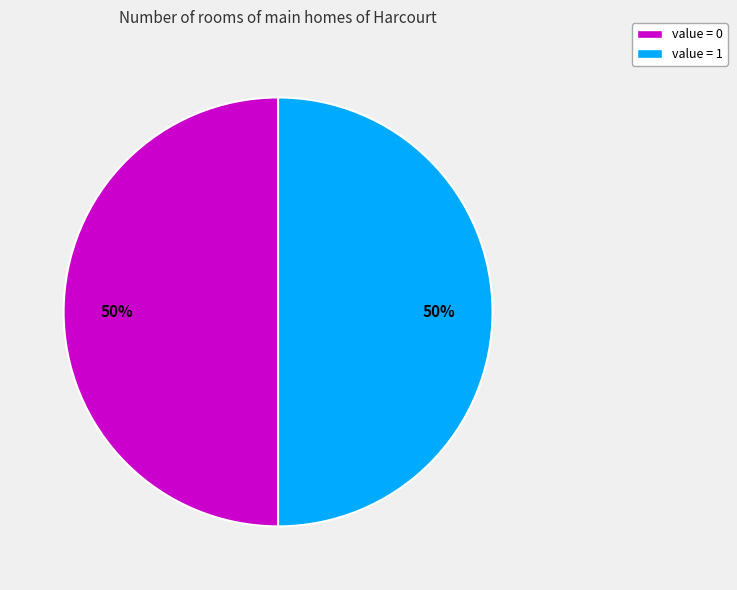

Is the sum of value = 1 and value = 0 greater than half?

Yes